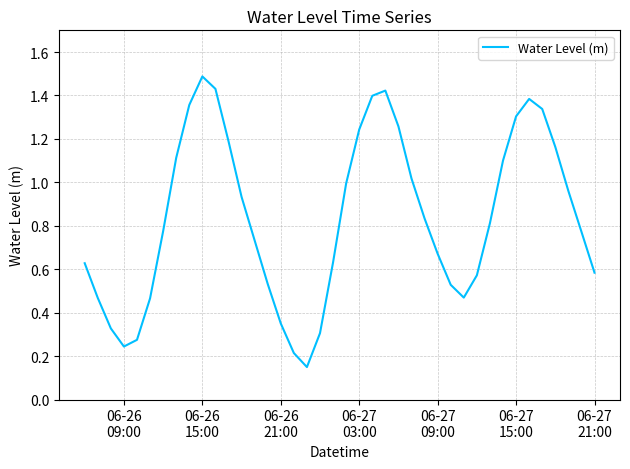

What is the greatest value displayed?

1.5